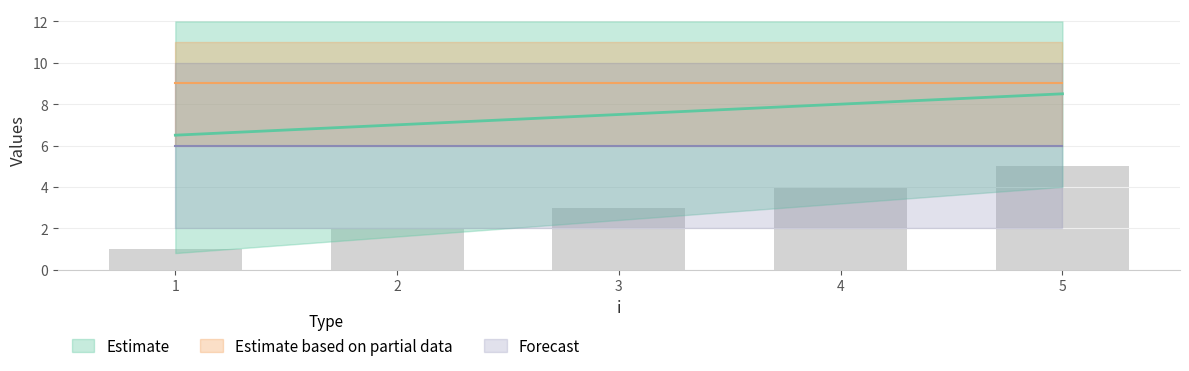

How many groups of bars are there?

5